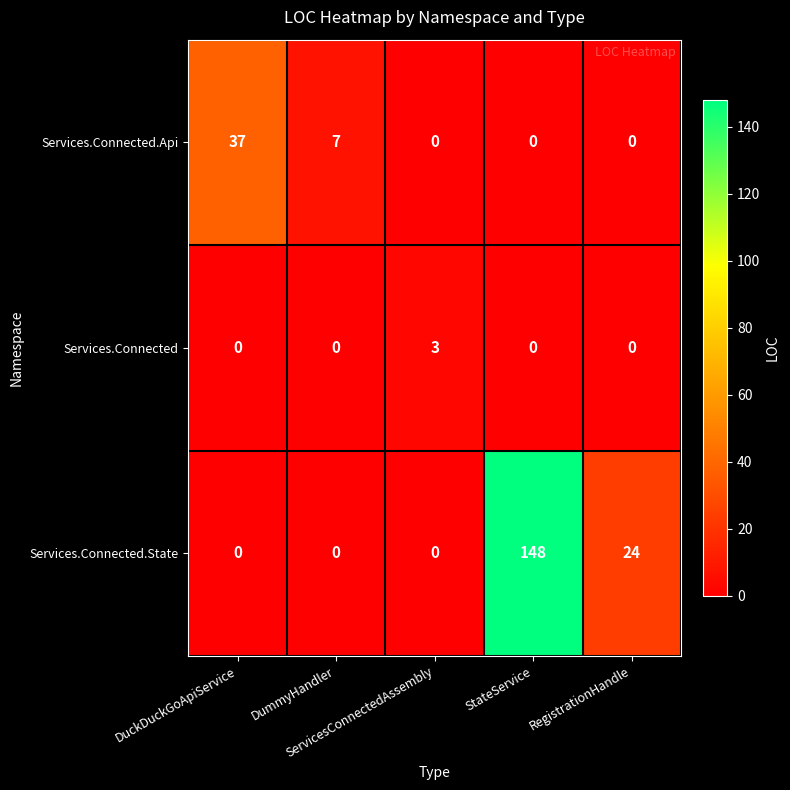

What is the difference between the highest and lowest values at RegistrationHandle?

24